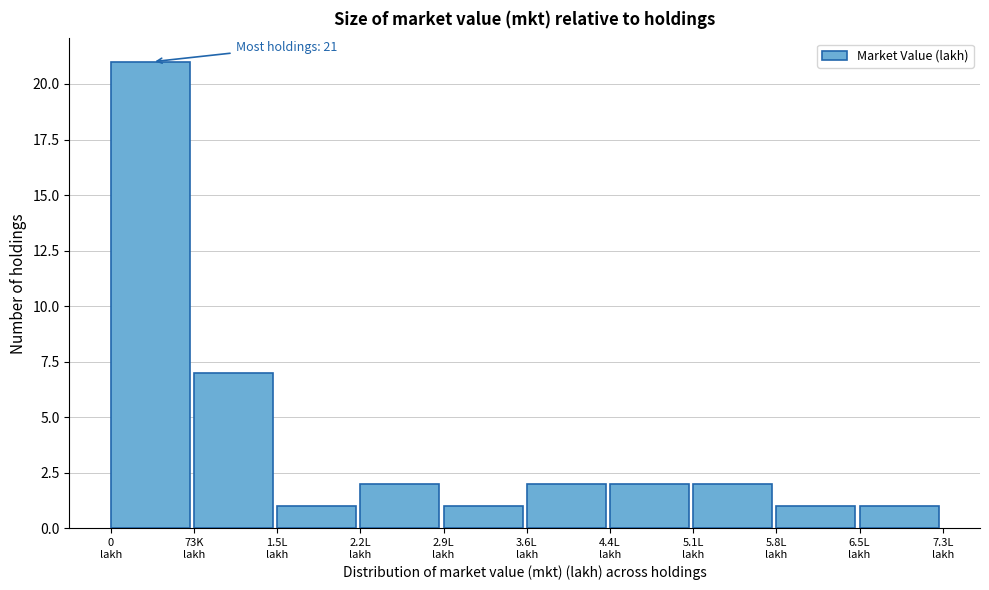

Reading left to right, what are all the values shown in this chart?

21	7	1	2	1	2	2	2	1	1